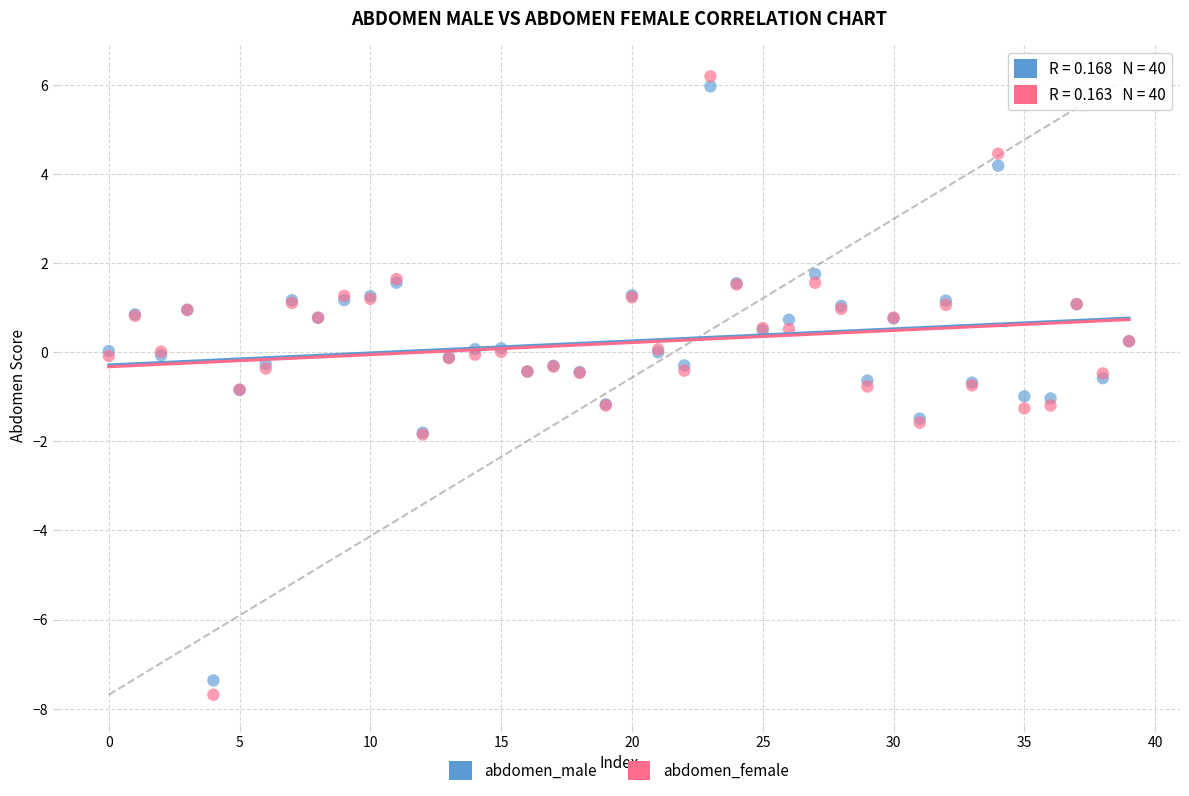

Which series has the largest Y range (max minus min)?

abdomen_female